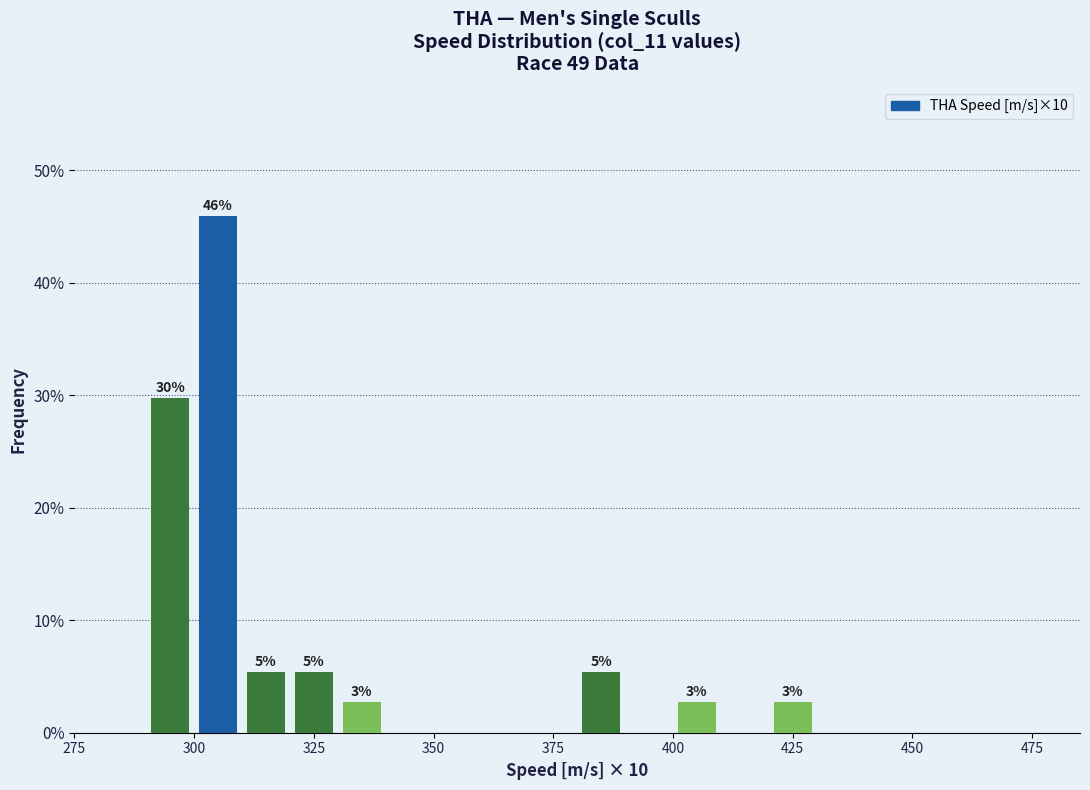

Read against the x-axis, roughly where is the centre of the tallest bar?

305